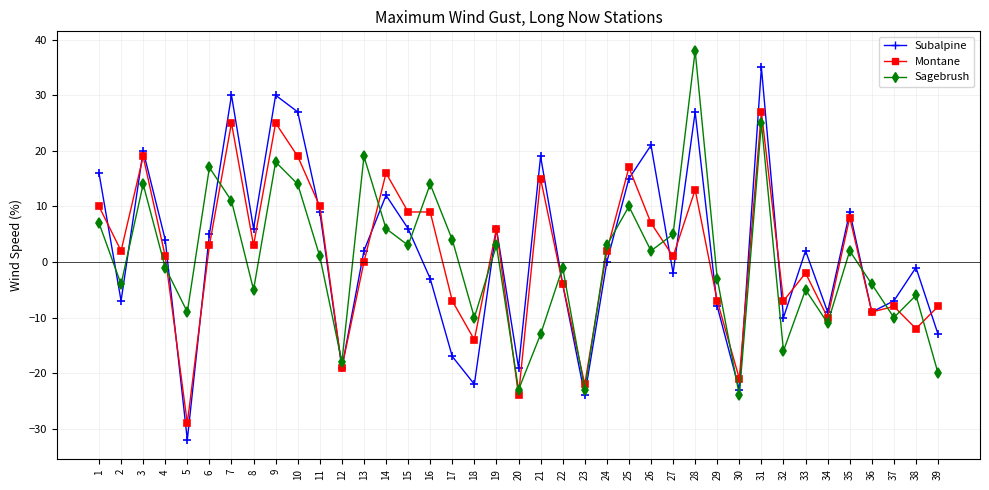

True or false: Subalpine has a value of -36 at 23.

False